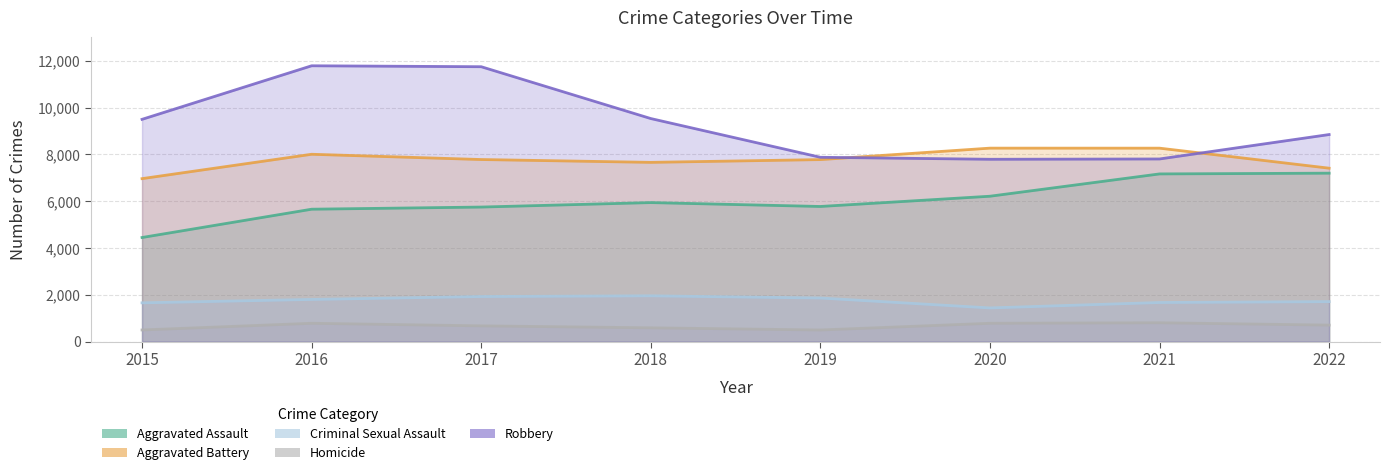

The value of Robbery at 2015 is 5839. True or false?

False